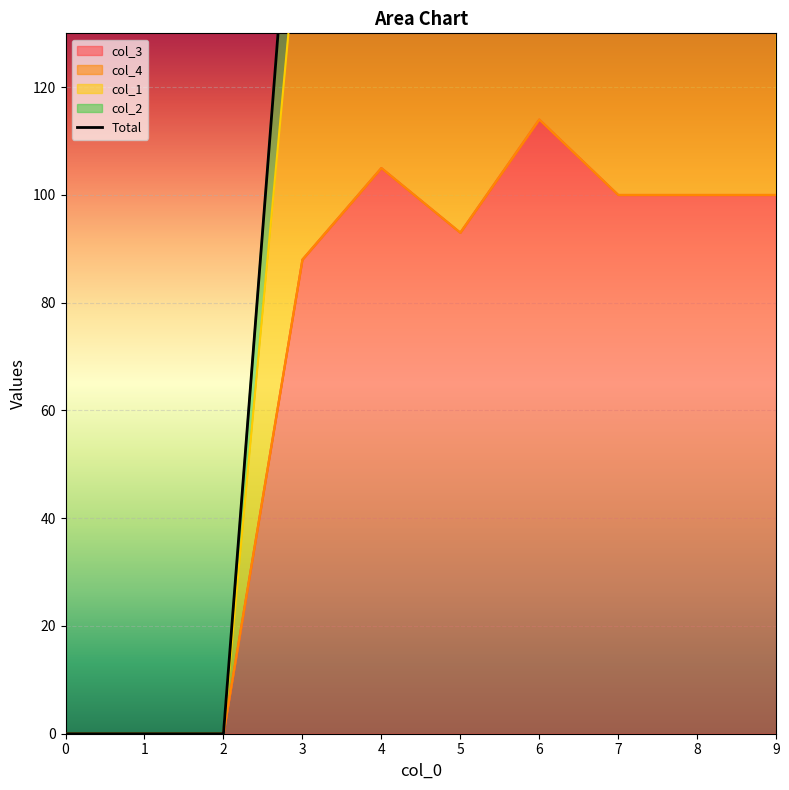

Is it true that col_3 equals 105 at 4?

True